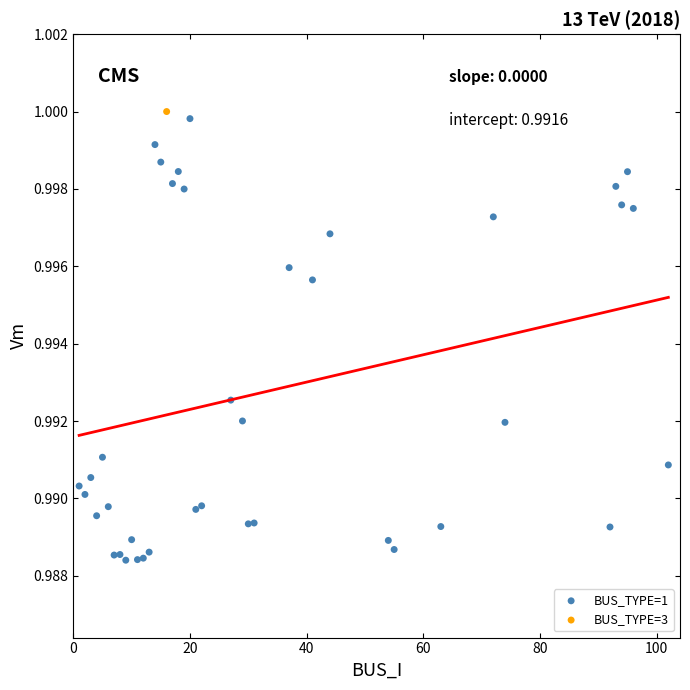

What are all the series names shown in the legend?

BUS_TYPE=1, BUS_TYPE=3